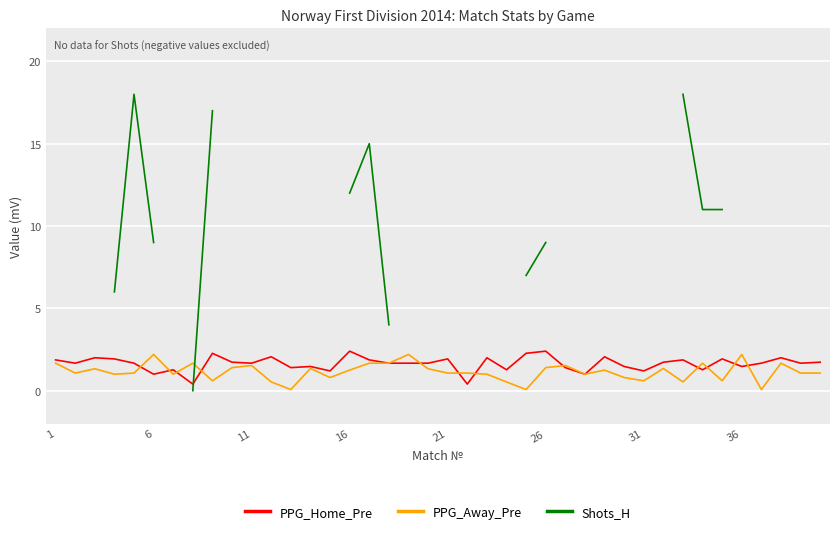

How many series are shown in this chart?

3